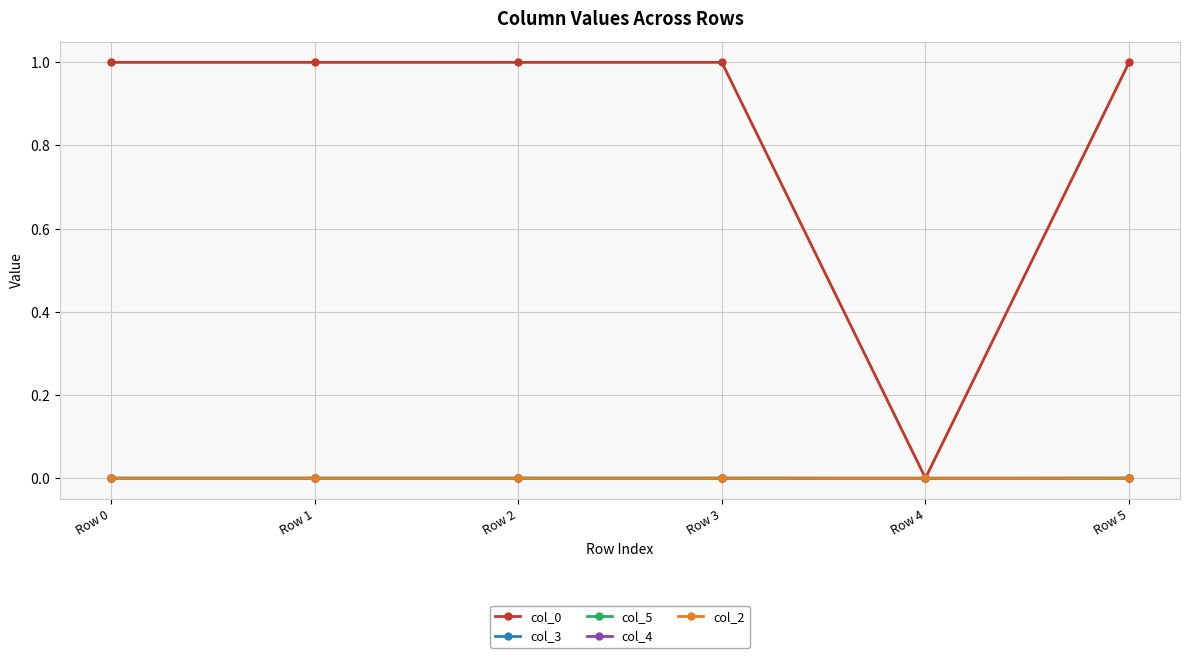

Is this an area chart (filled region under the line)?

No